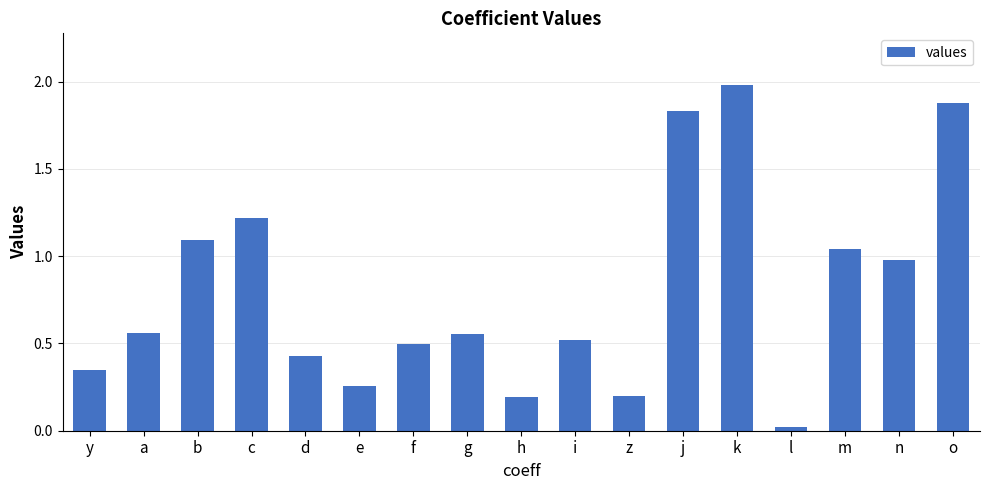

At which category does the chart reach its minimum across all series?

l